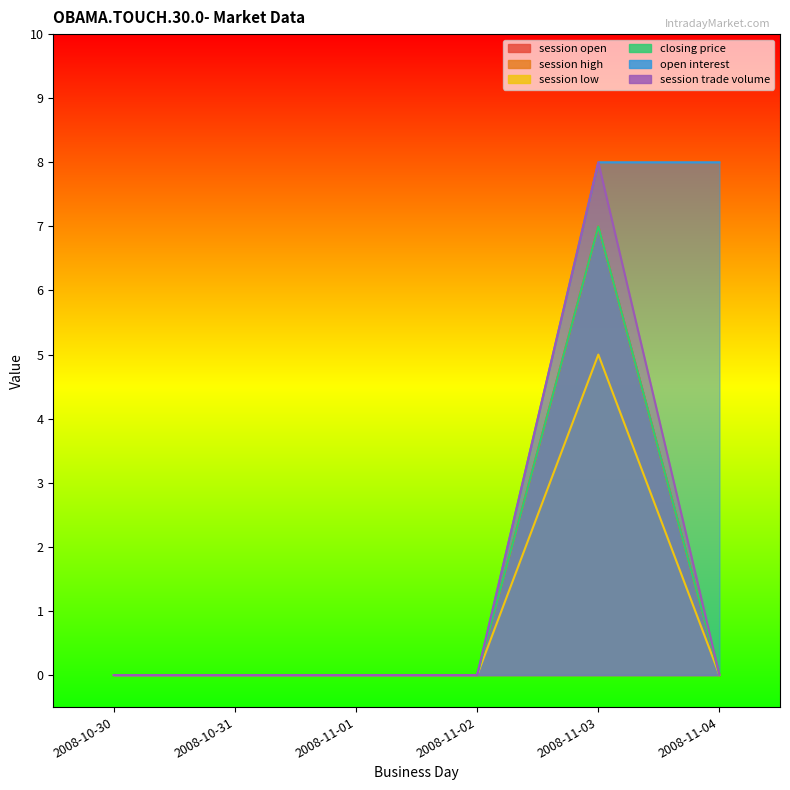

True or false: session open and session low intersect in this chart.

False